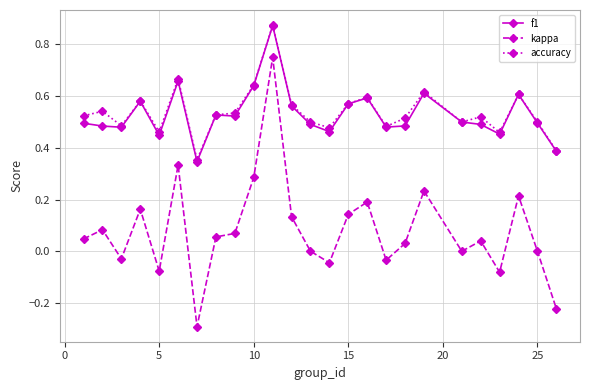

True or false: kappa and accuracy cross at least once.

False